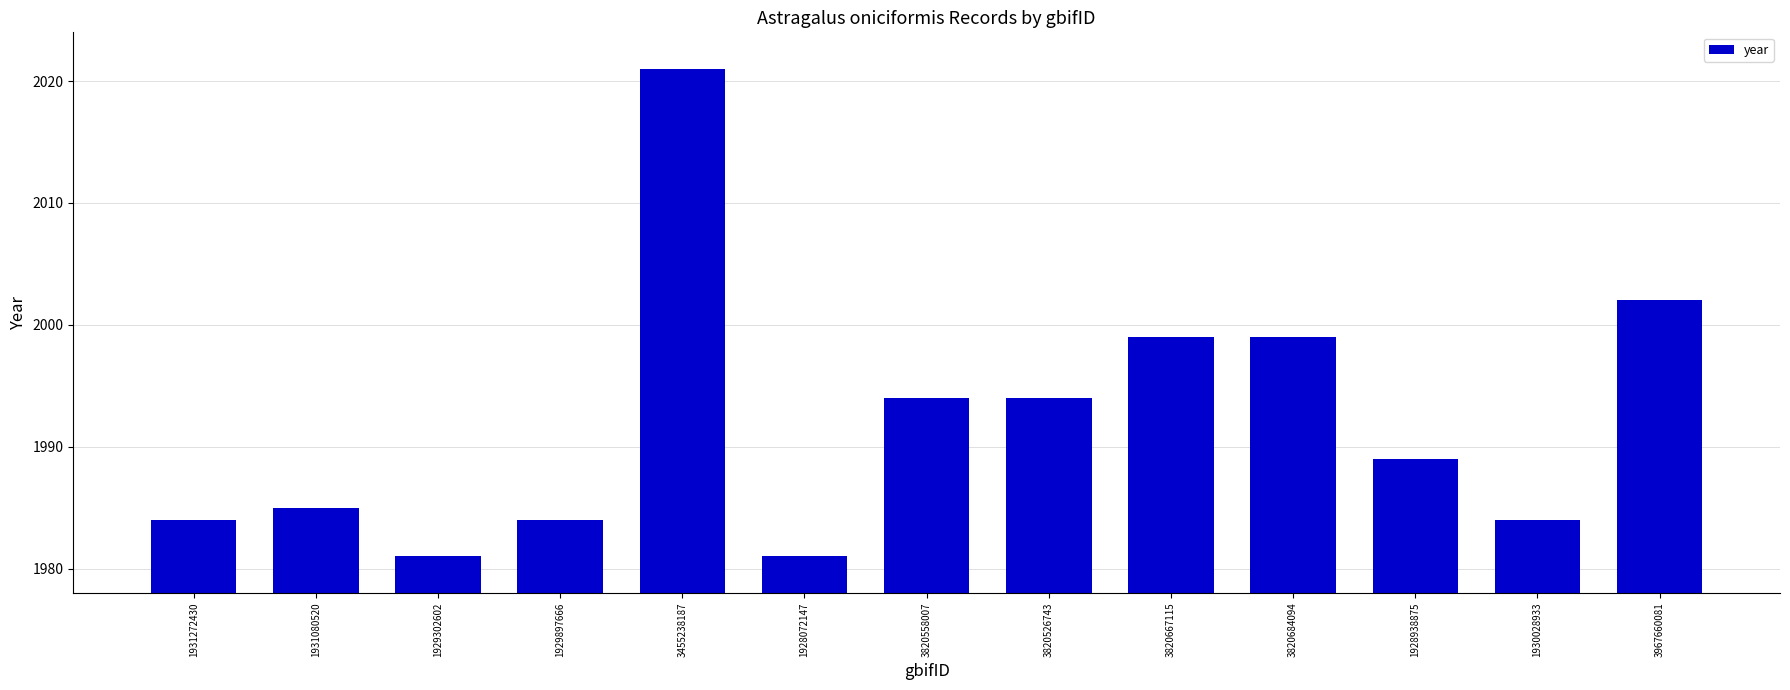

Reading left to right, extract all data points from this chart.

1931272430=1984	1931080520=1985	1929302602=1981	1929897666=1984	3455238187=2021	1928072147=1981	3820558007=1994	3820526743=1994	3820667115=1999	3820684094=1999	1928938875=1989	1930028933=1984	3967660081=2002